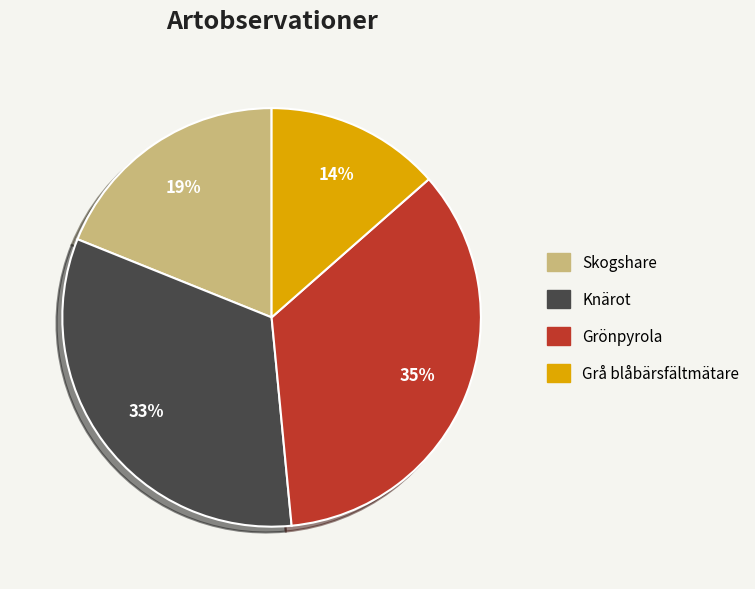

What percentage is the Knärot slice, to the nearest percent?

33%